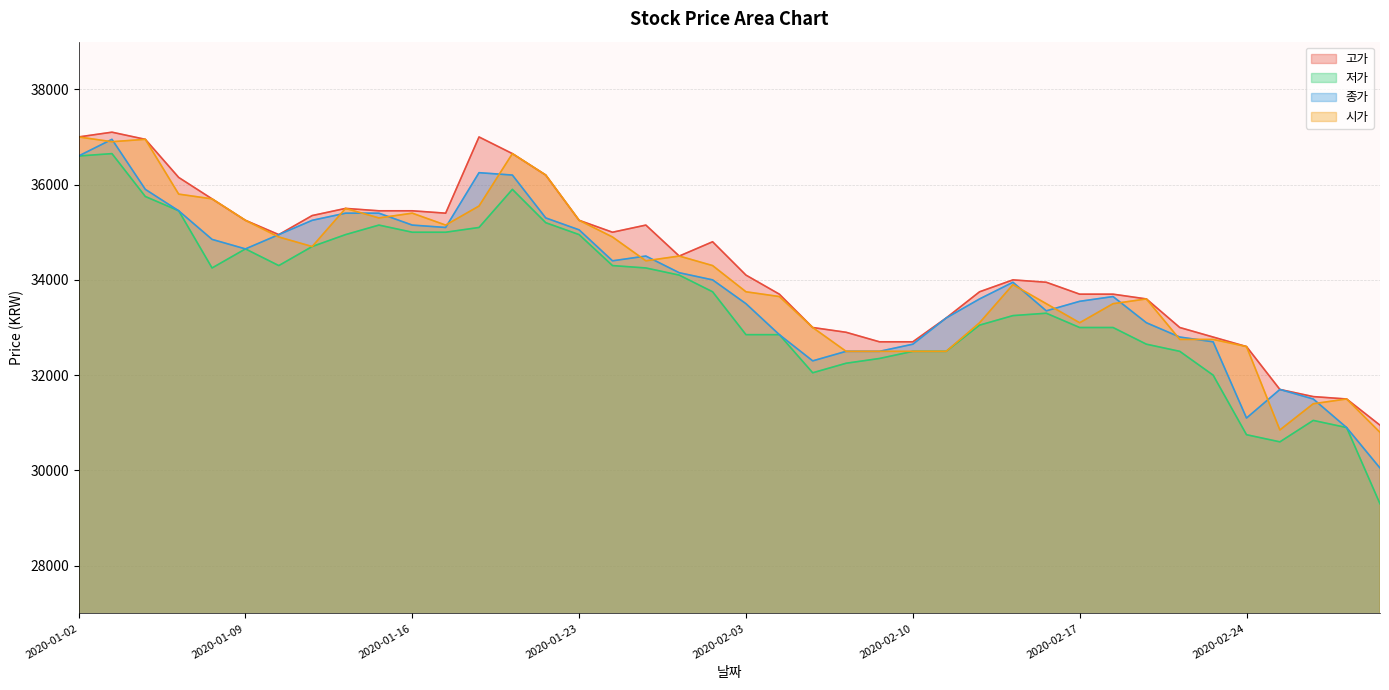

At 2020-02-24, list the series in order from largest to smallest.

고가, 시가, 종가, 저가